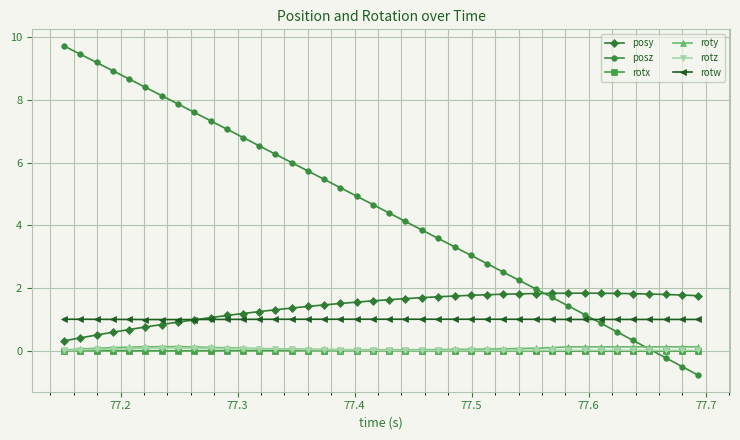

True or false: roty and posy intersect in this chart.

False